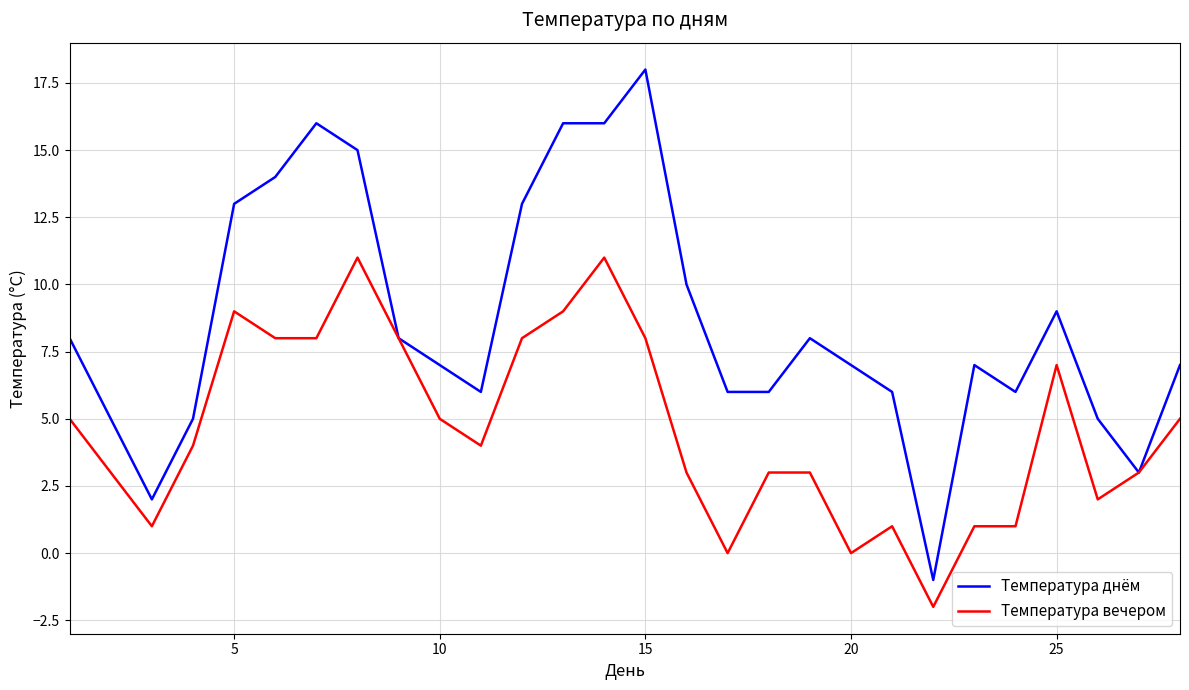

Which series has the largest range (max minus min)?

Температура днём